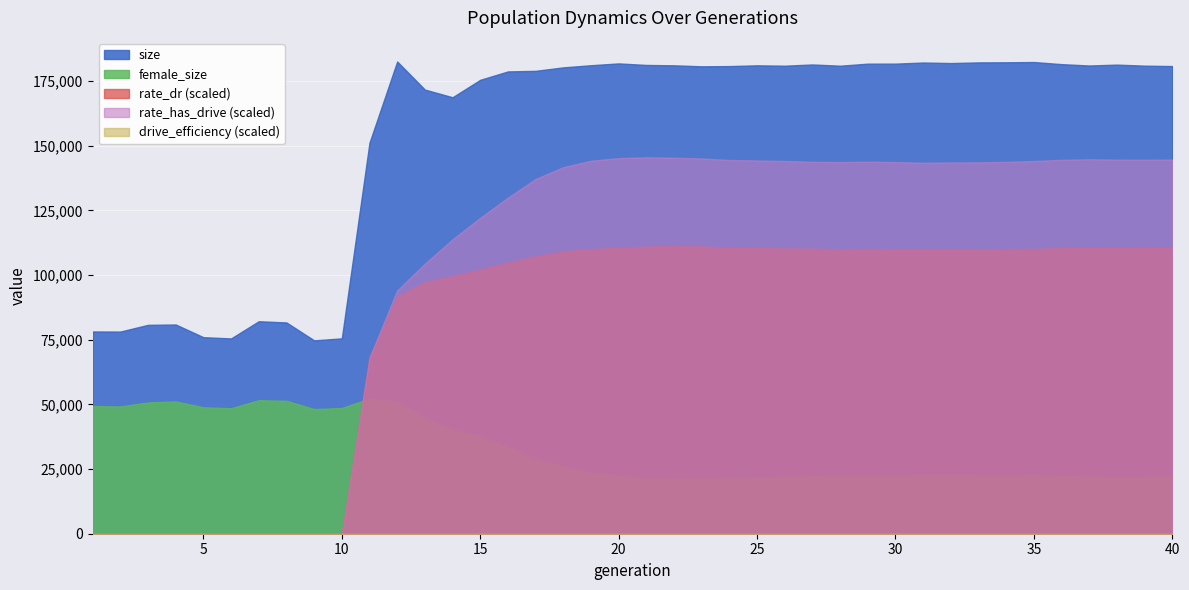

Which has a higher value, 1 or 18?

18